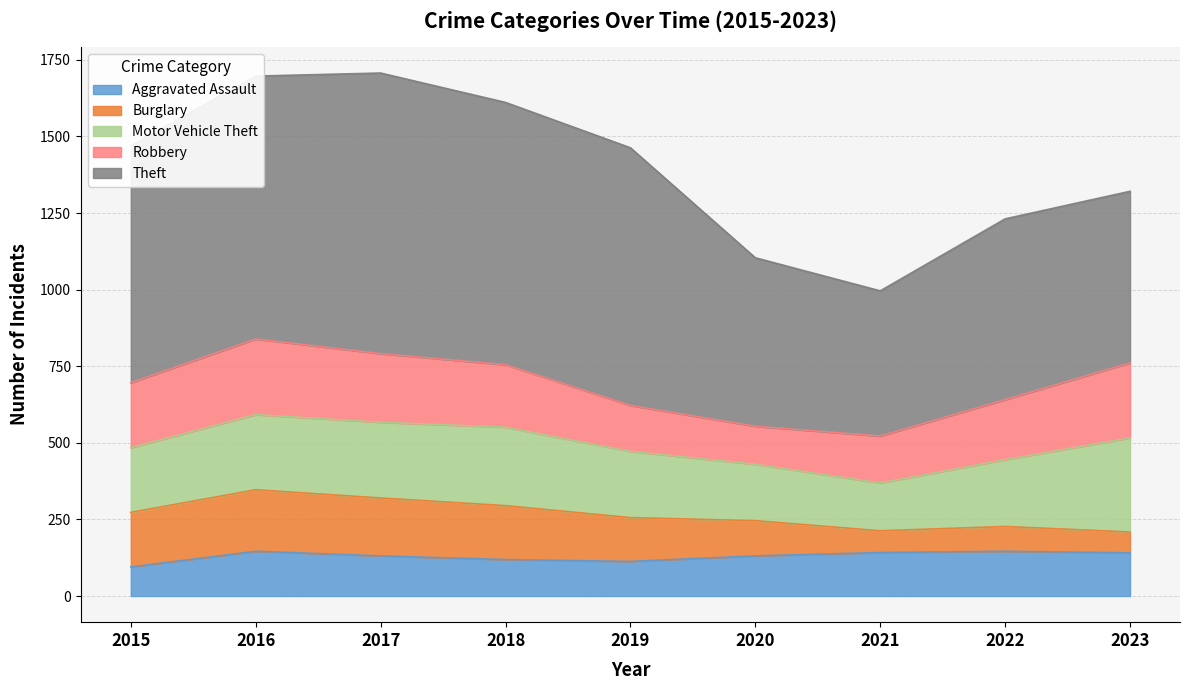

At which label does Aggravated Assault first exceed 131?

2016